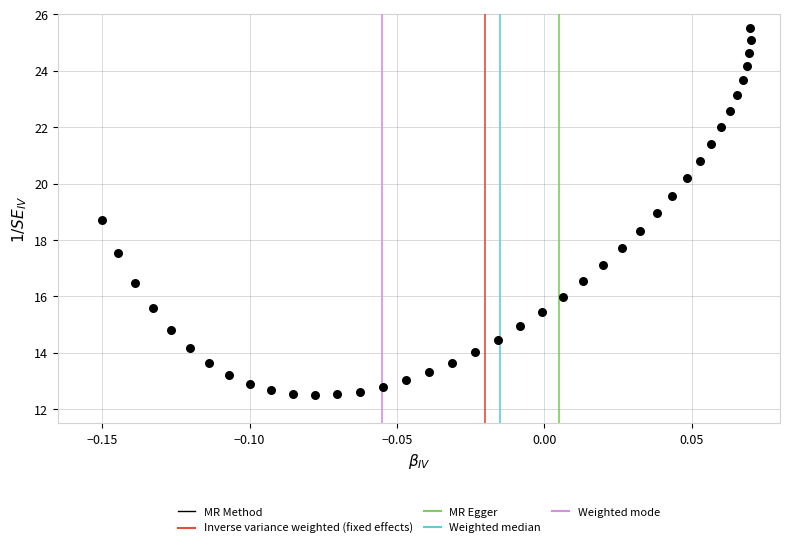

What is the range of Y values (max minus min)?

13.0